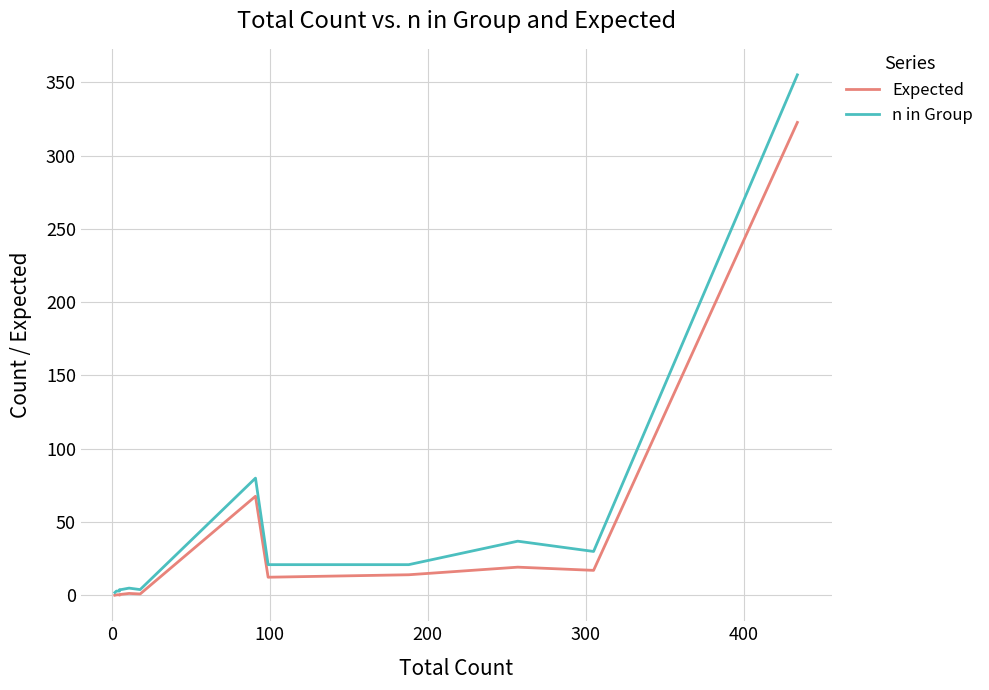

Is the value of Expected at 14 greater than the value of n in Group at 400?

No